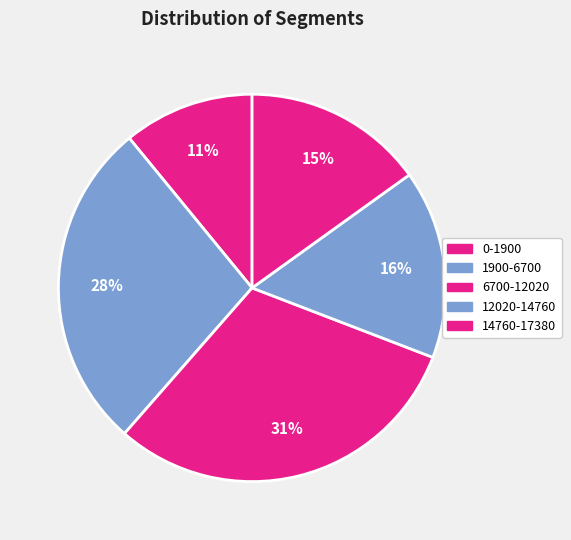

Count the number of slices in the pie.

5